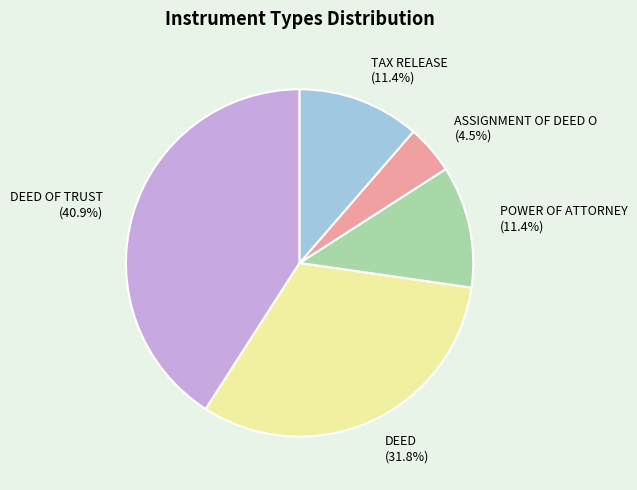

Which slice is the largest?

DEED OF TRUST (40.9%)